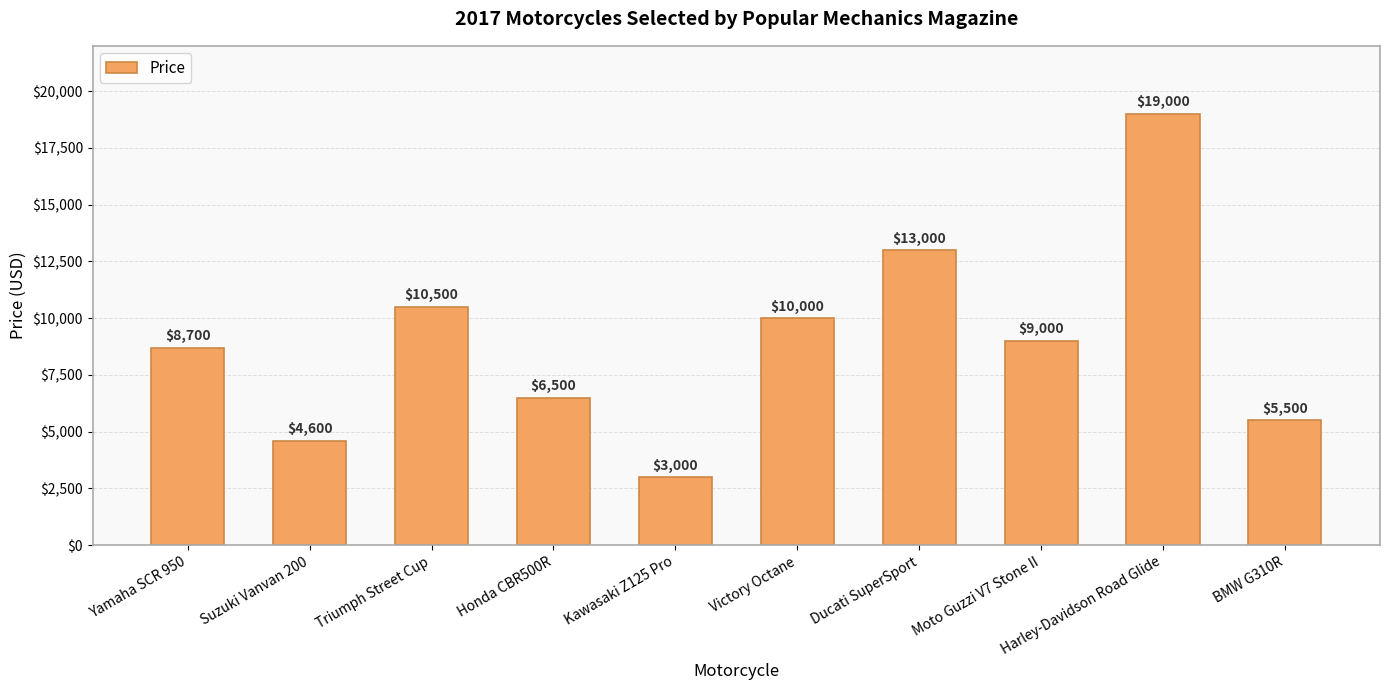

Where does the data first go above 9000?

Triumph Street Cup